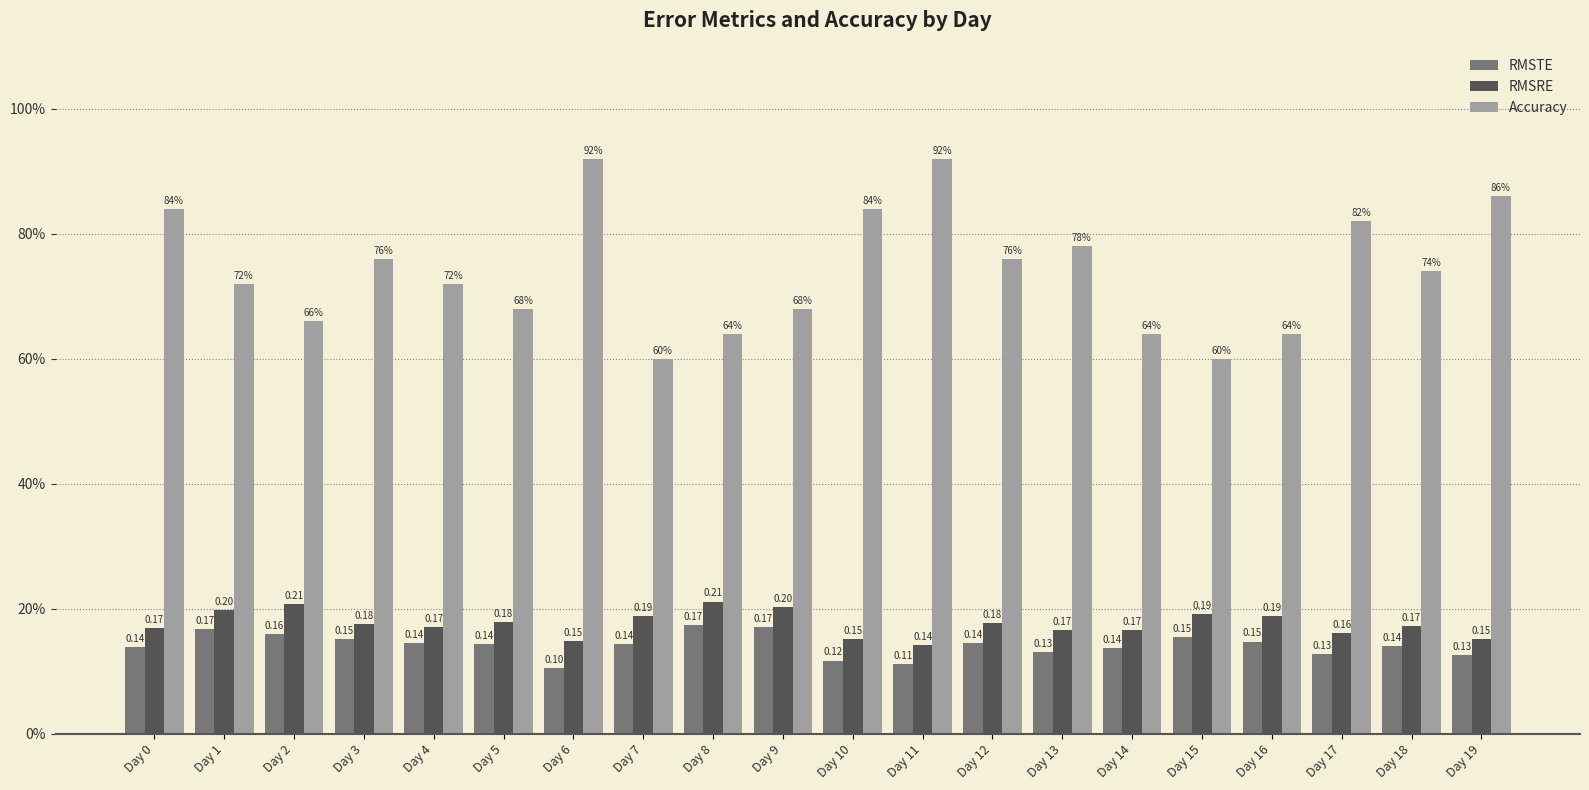

What is the value of the Accuracy bar at the 11th from the left?

0.8